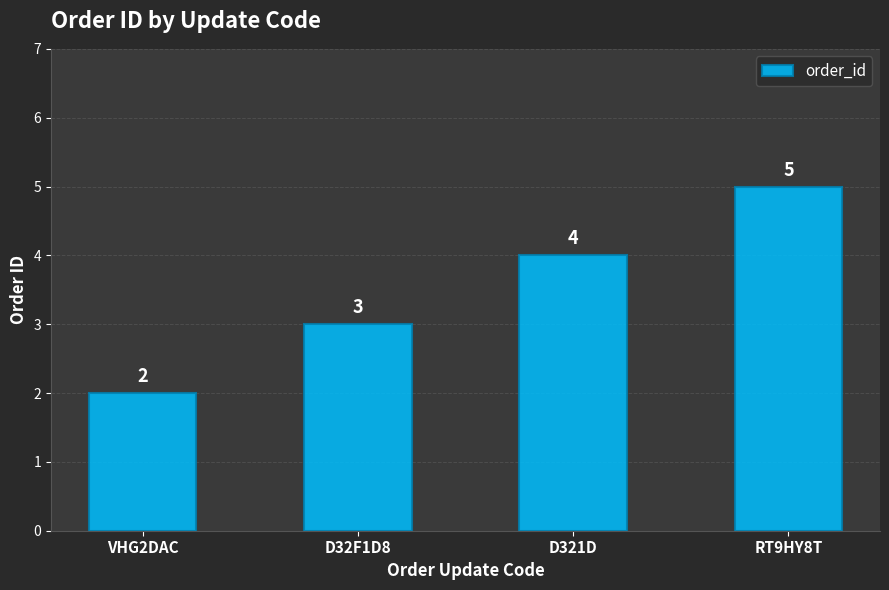

List the labels in order of value, smallest first.

VHG2DAC, D32F1D8, D321D, RT9HY8T